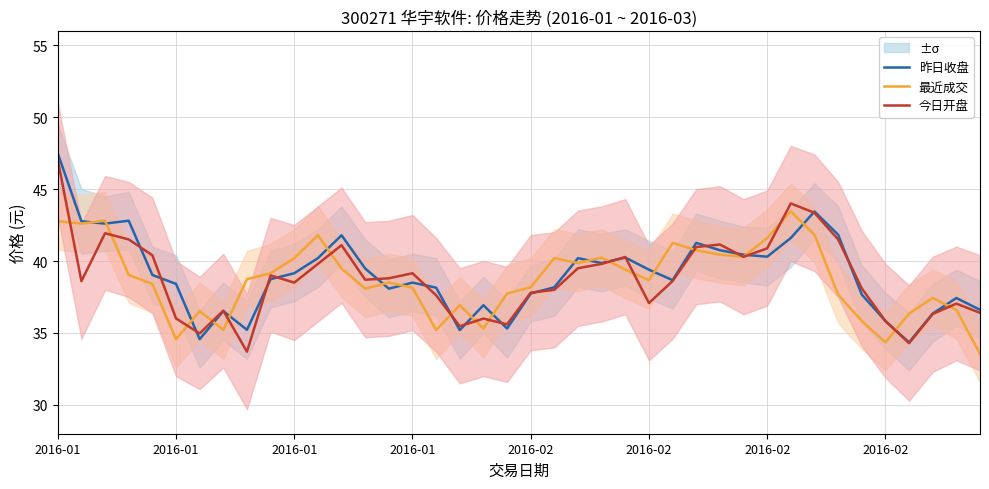

Where does the 今日开盘 series first go above 38?

2016-01